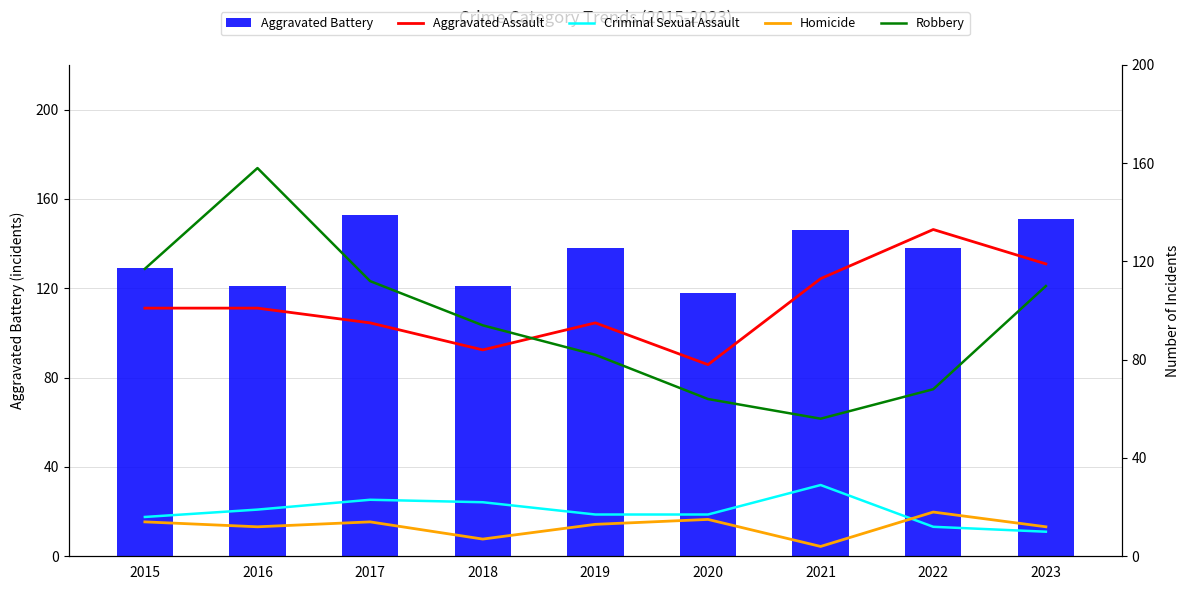

Which has a higher value, 2020 or 2022?

2022